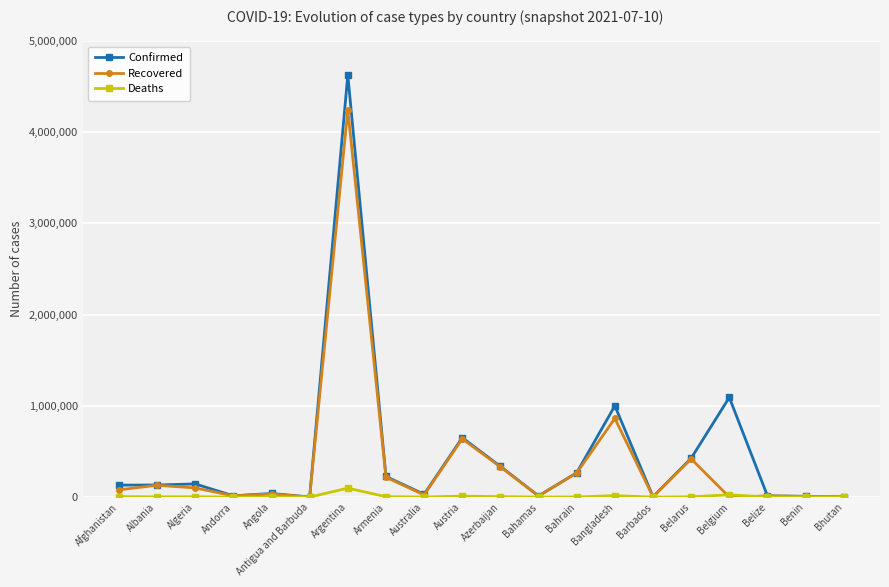

Which series has the largest range (max minus min)?

Confirmed